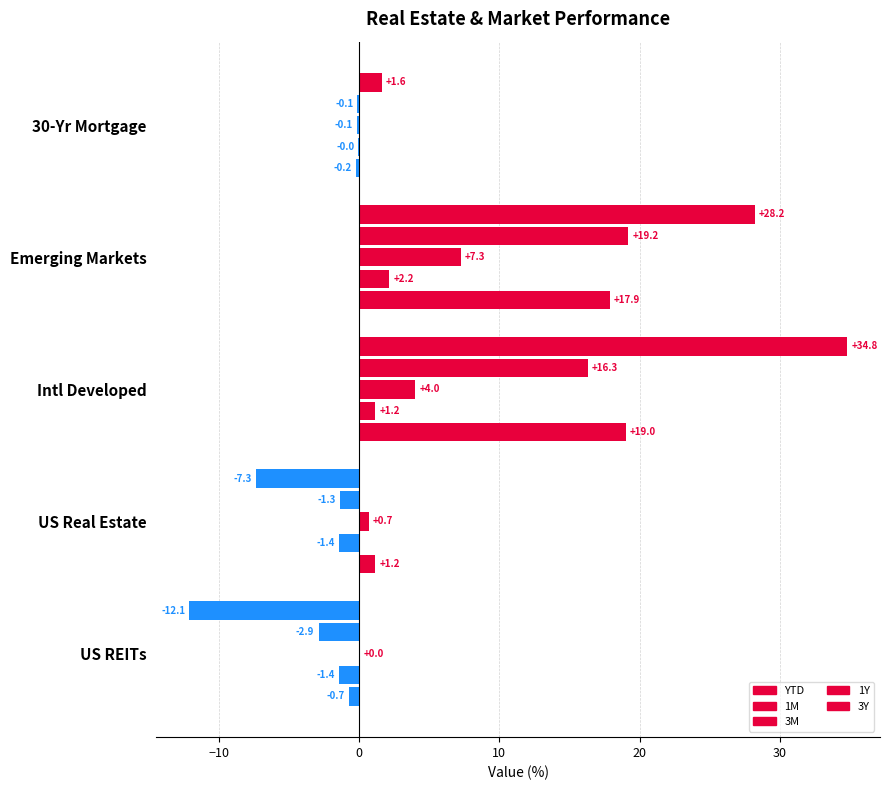

Which series has the largest total across all categories?

3Y